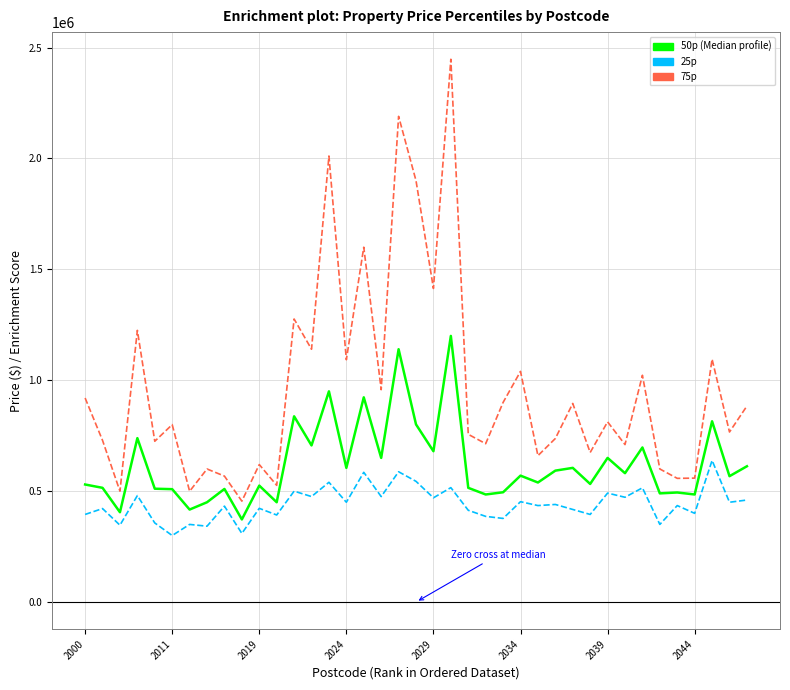

What is the minimum value shown in the chart?

300000.0